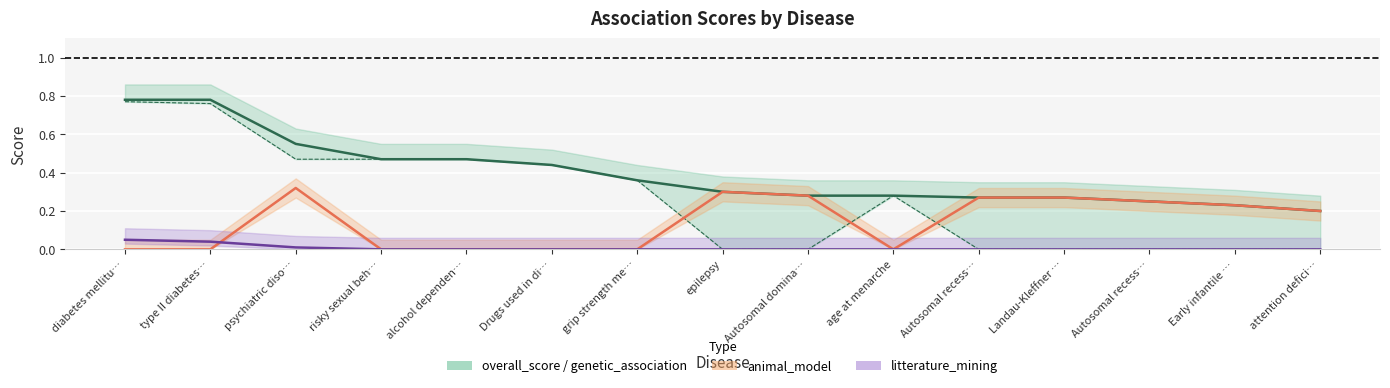

How many categories are shown in the chart?

15